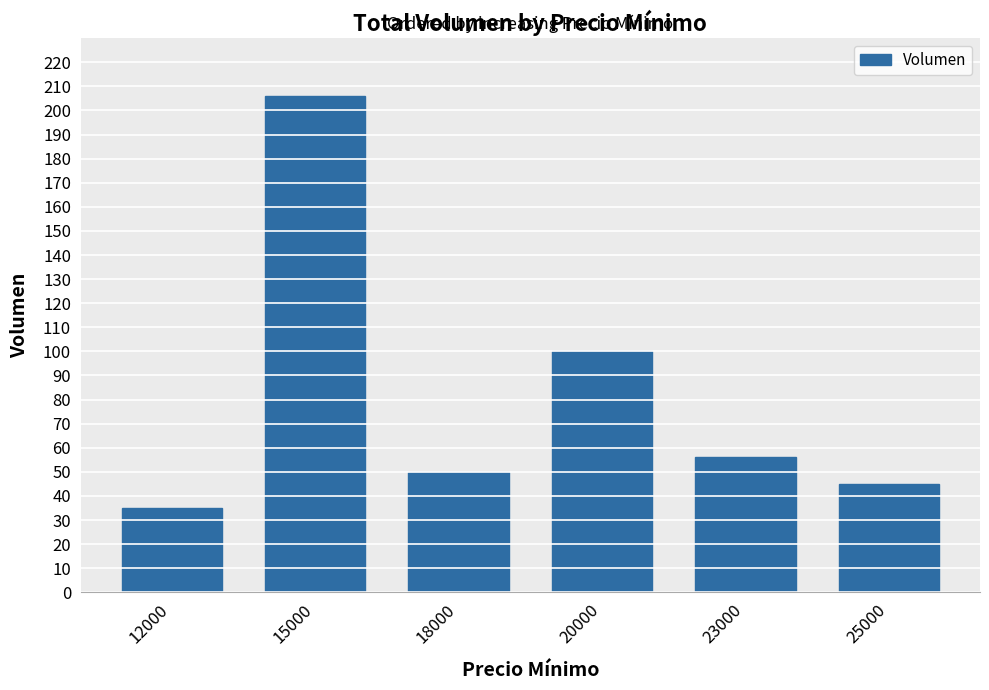

What is the greatest value displayed?

206